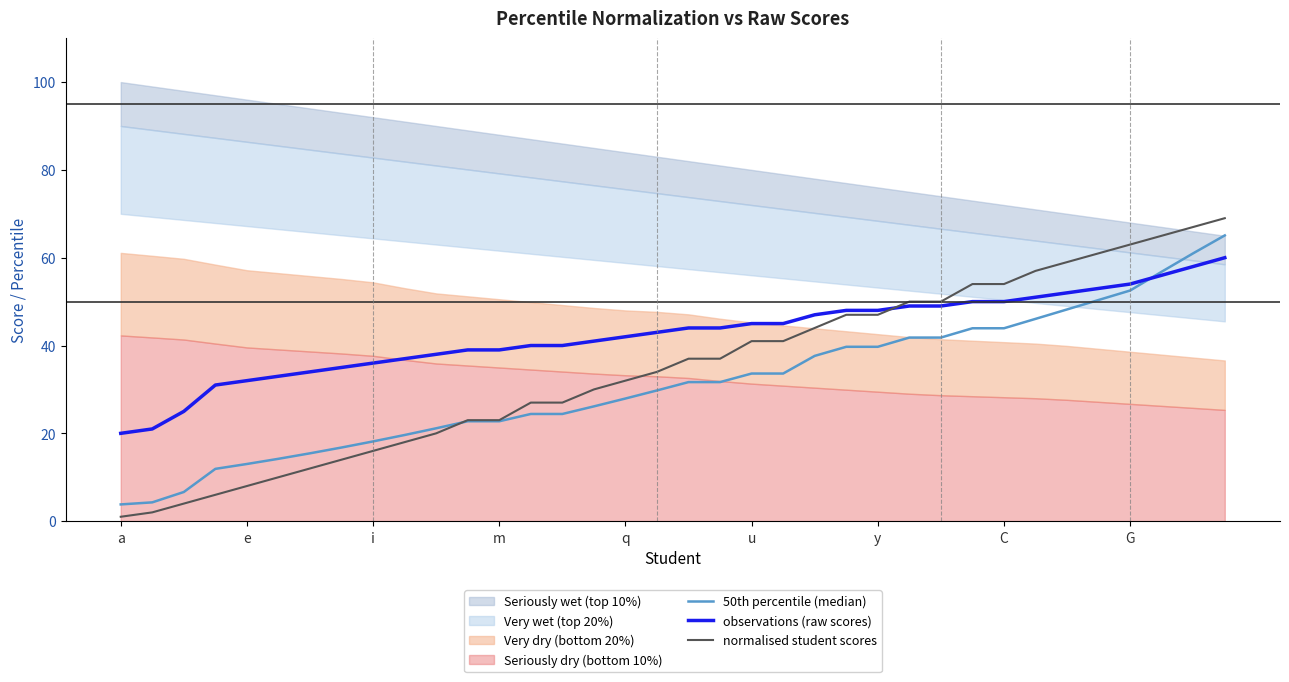

What is the value of the 50th percentile (median) point at the 36th from the left?

65.1